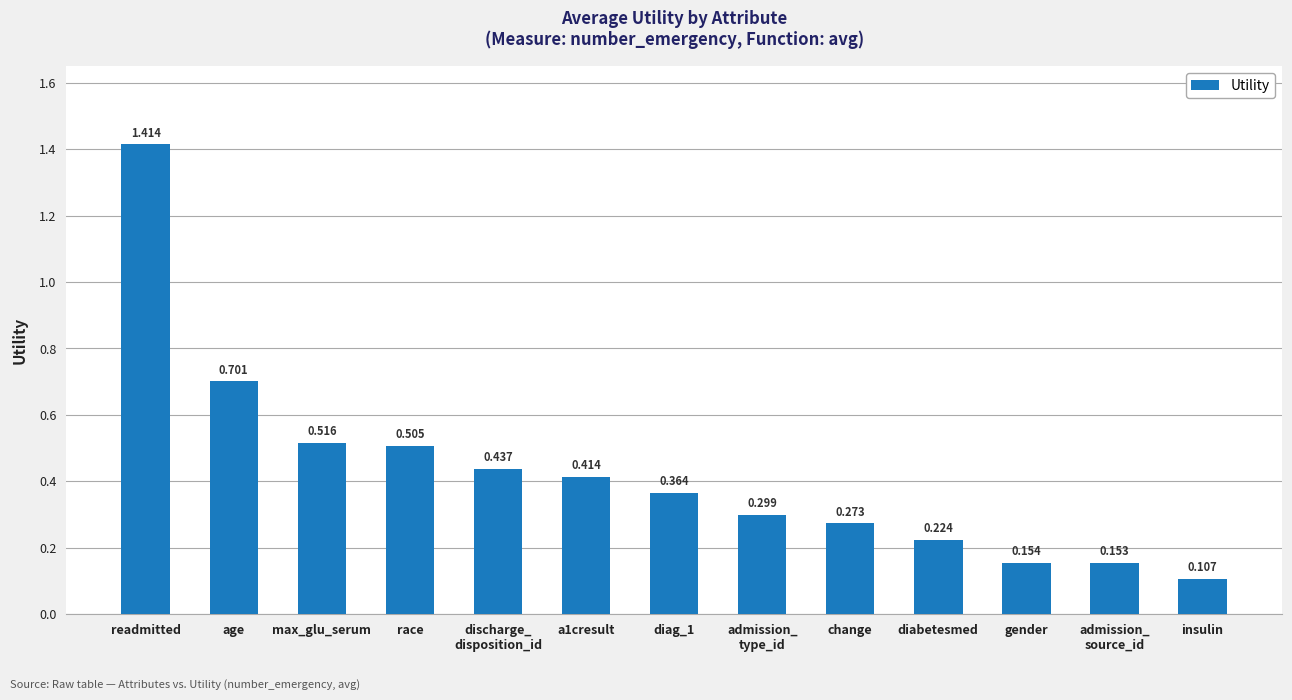

What is the sum of all values?

5.6